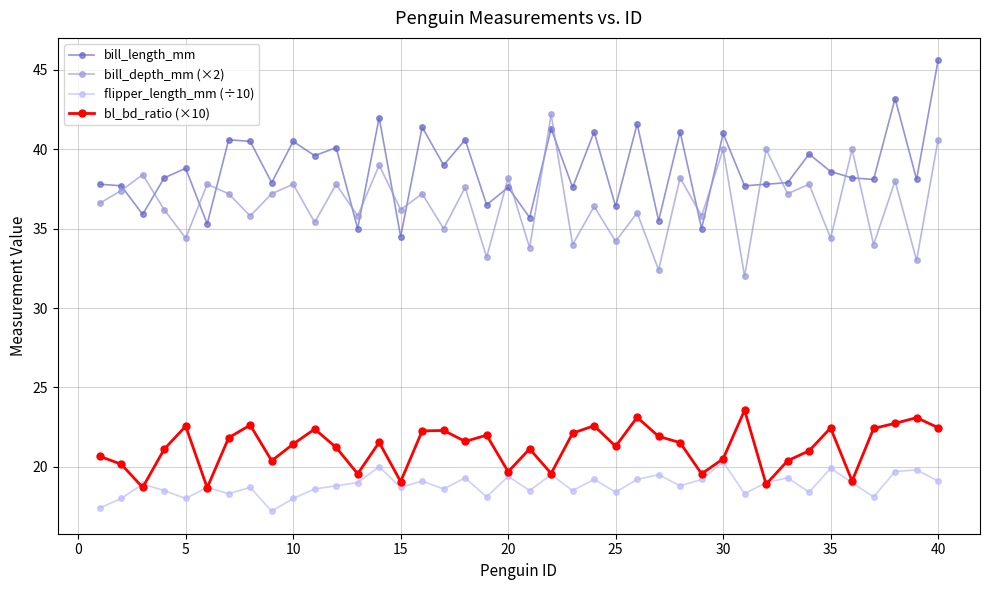

What is the minimum value for bill_length_mm?

34.5